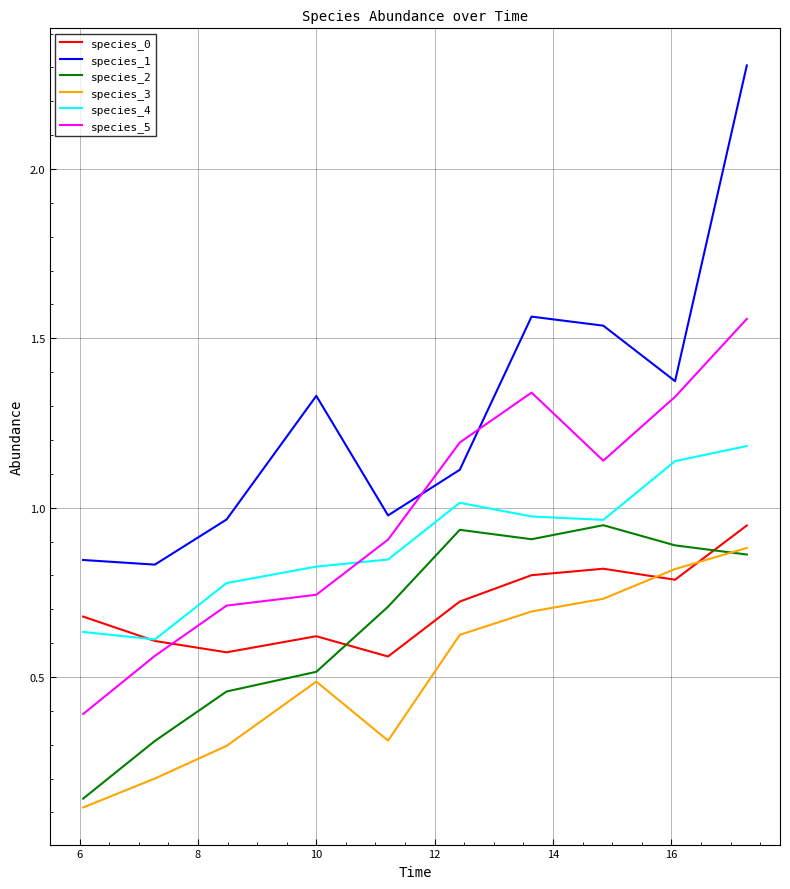

Which series has the widest spread of values?

species_1